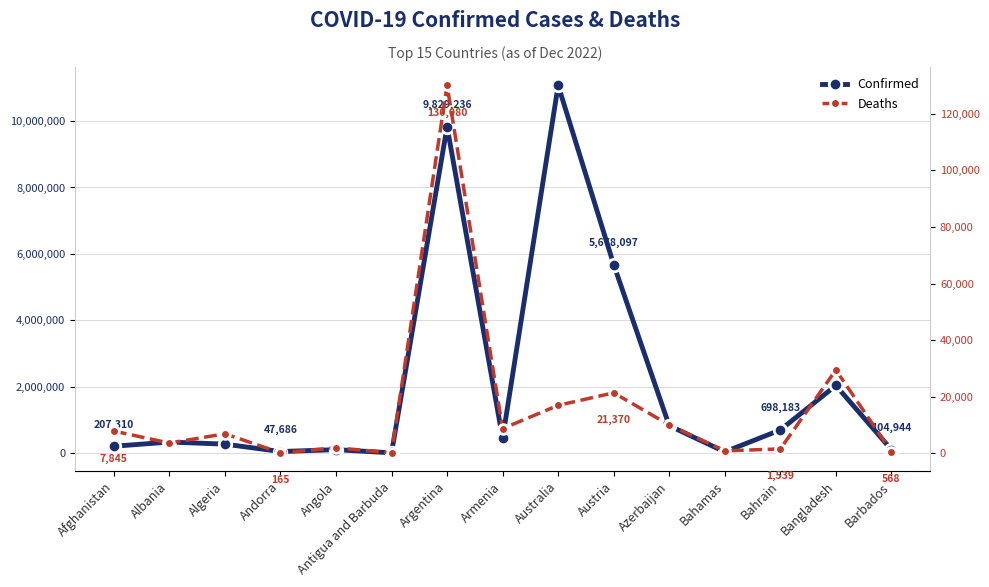

What position from the right is Azerbaijan?

5